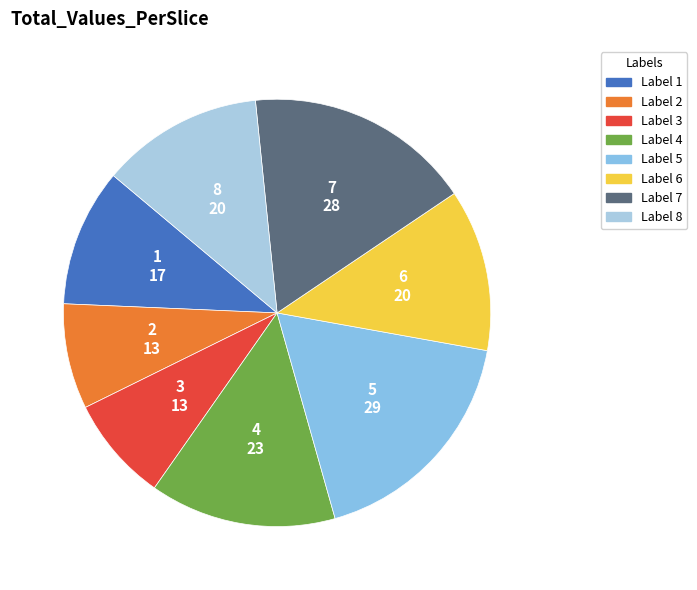

The 2 slice represents 19% of the pie. True or false?

False